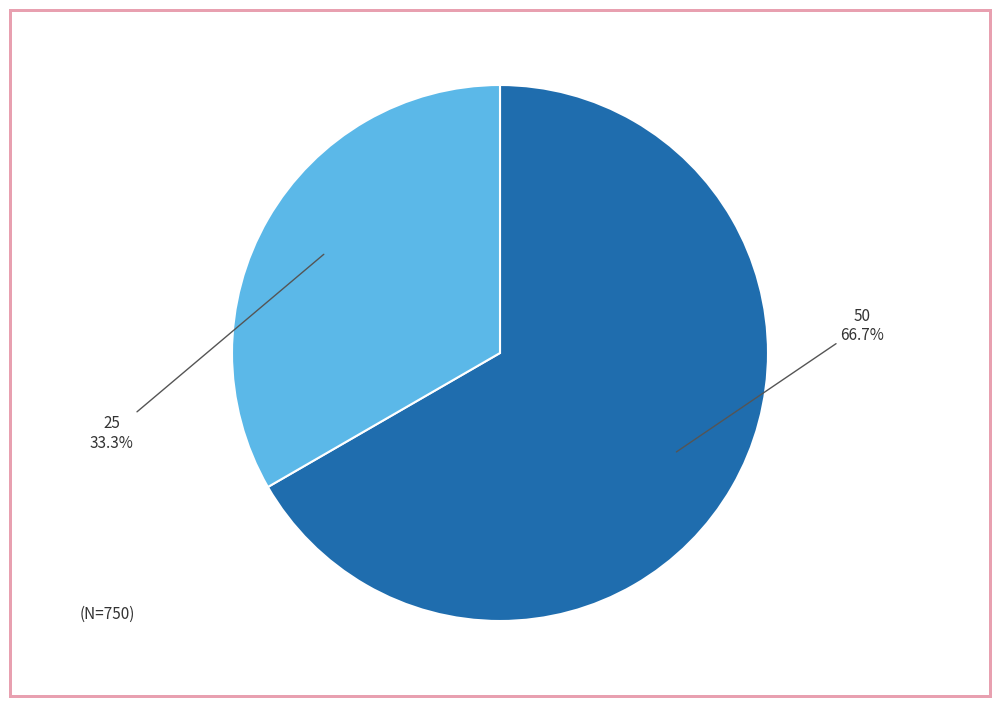

Rank the categories by value from highest to lowest.

50, 25